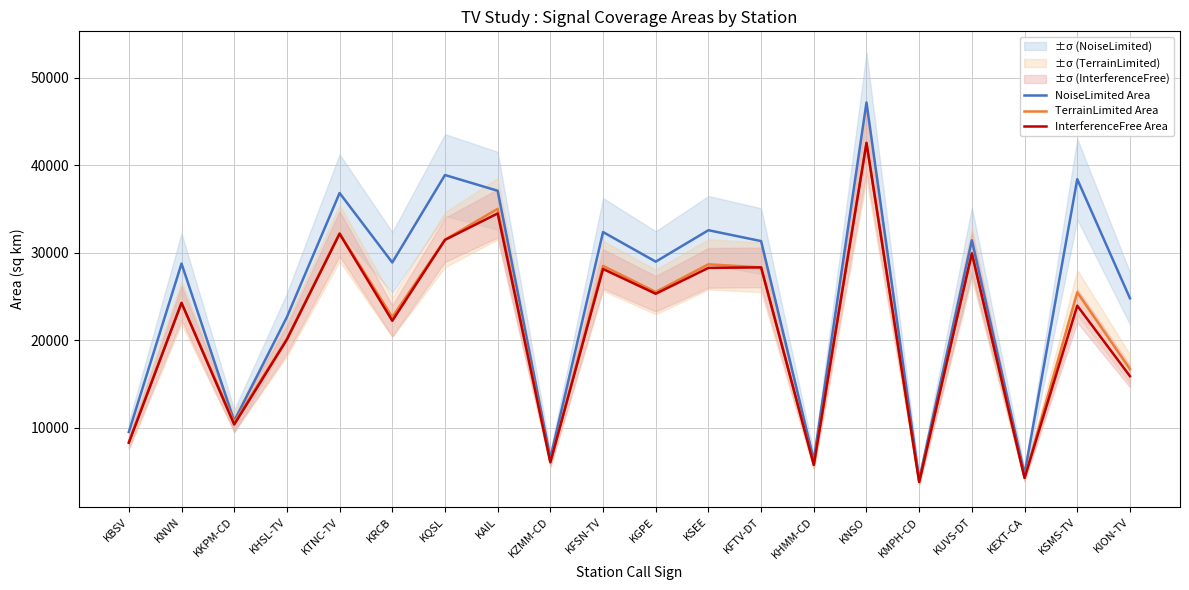

How many categories are shown in the chart?

20